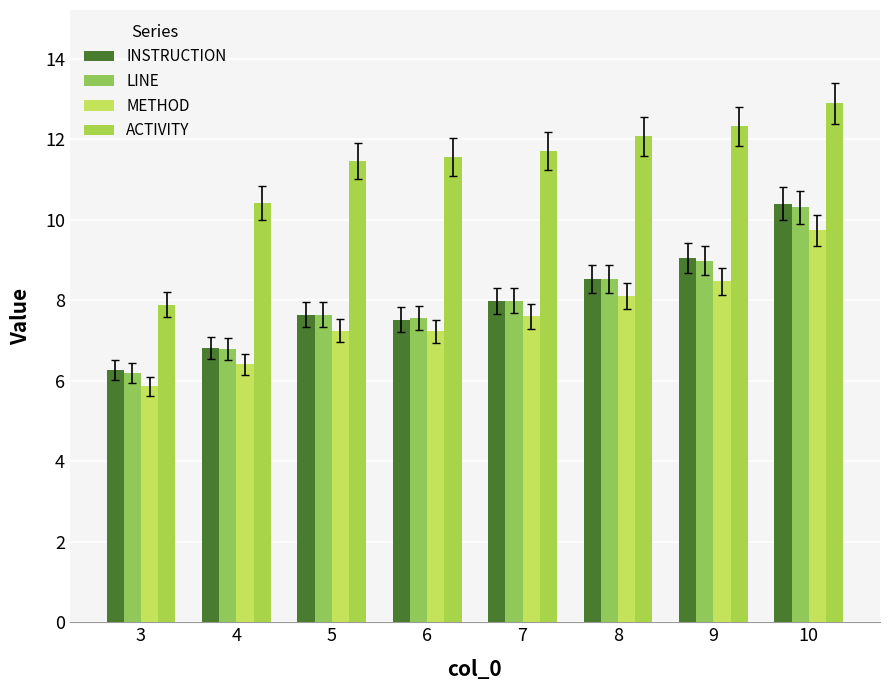

The ACTIVITY series shows 7.9 at 3. True or false?

True